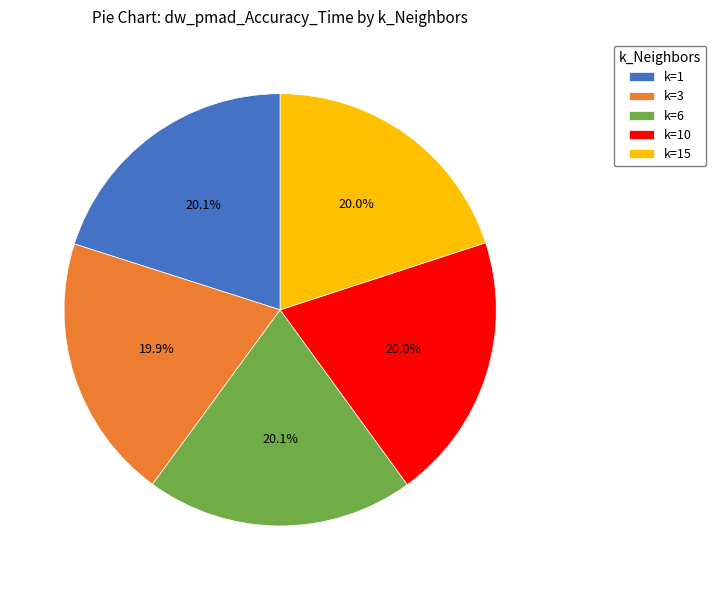

Is the sum of k=15 and k=10 greater than half?

No